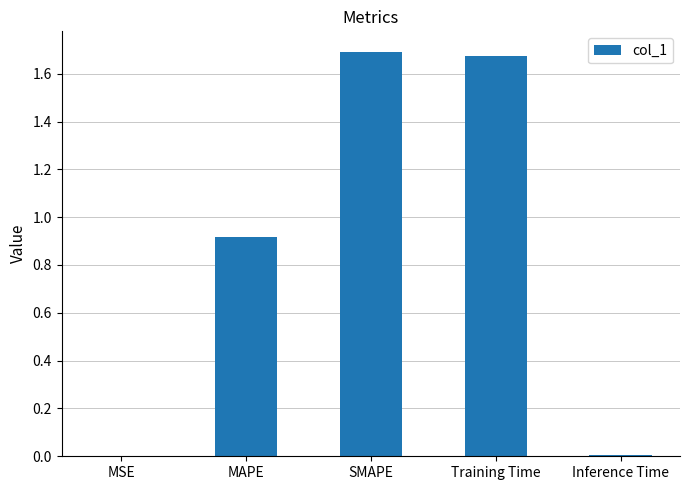

Which category has the highest value across all series?

SMAPE